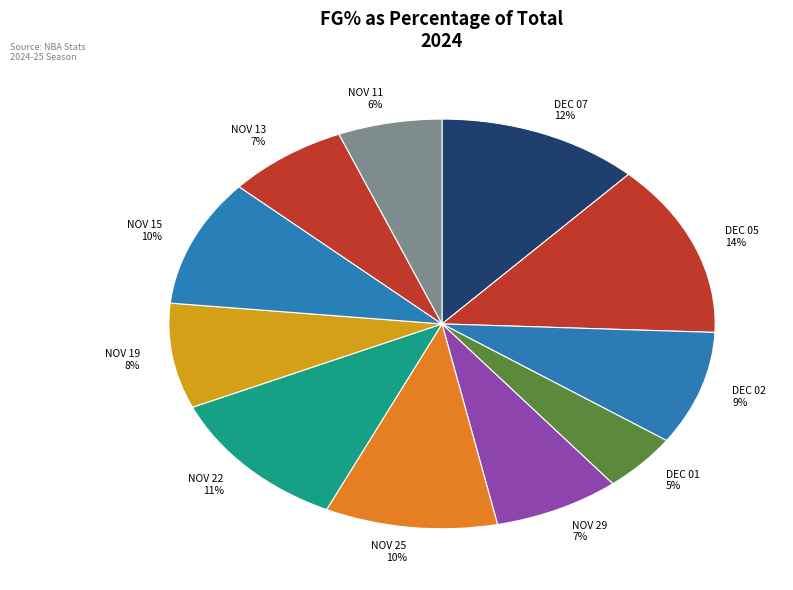

How many slices are in this pie chart?

11